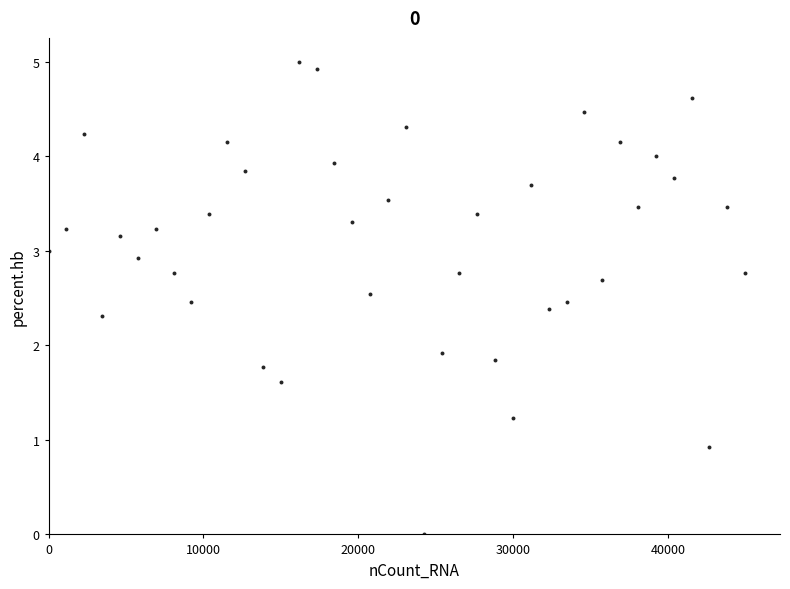

What Y value in the scatter plot is closest to 2?

1.9